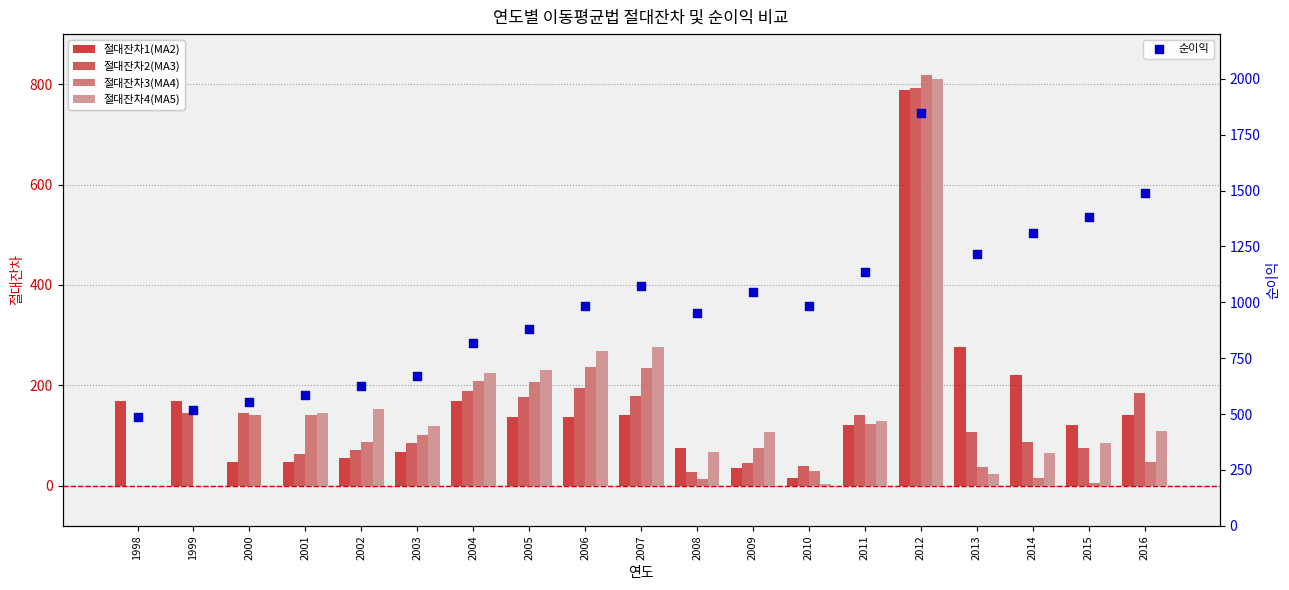

What is the total value across all series at 2005?

1628.4